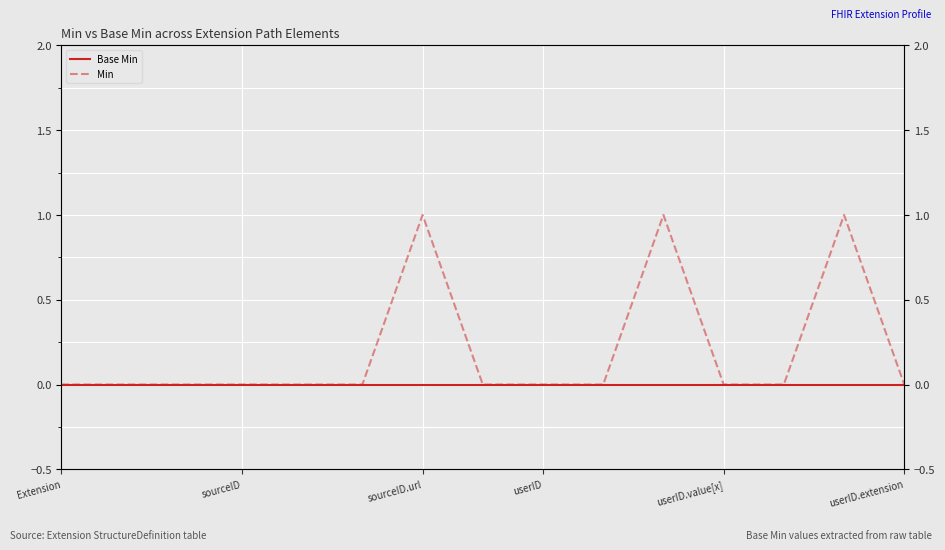

Rank the series by their average value, from lowest to highest.

Base Min, Min